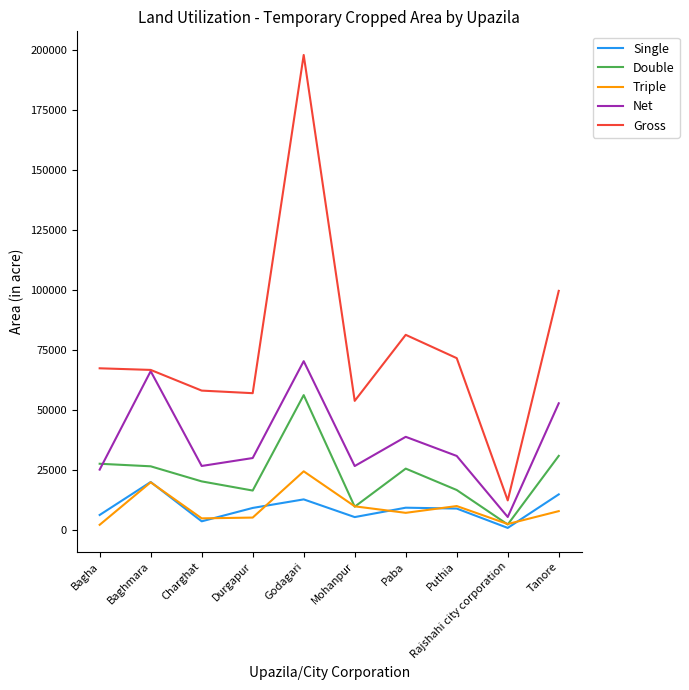

What is the difference between the highest and lowest values at Paba?

74211